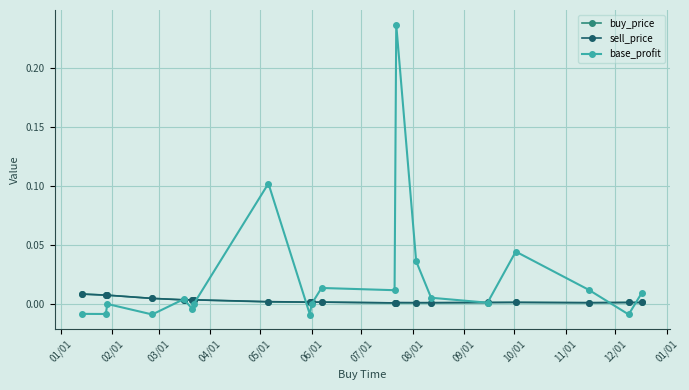

Which series has the widest spread of values?

base_profit